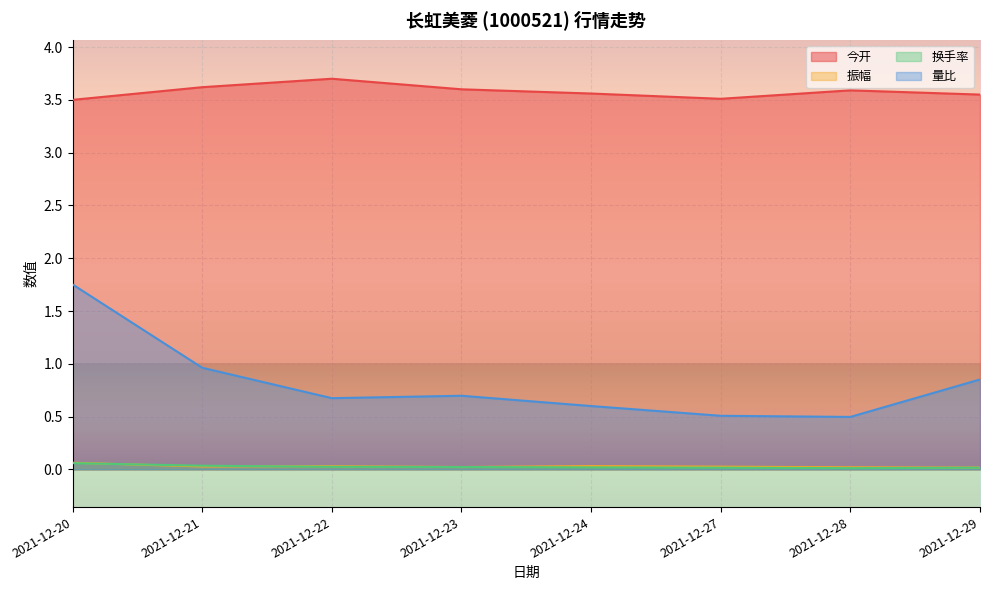

True or false: 振幅 has a value of 0.0 at 2021-12-29.

True